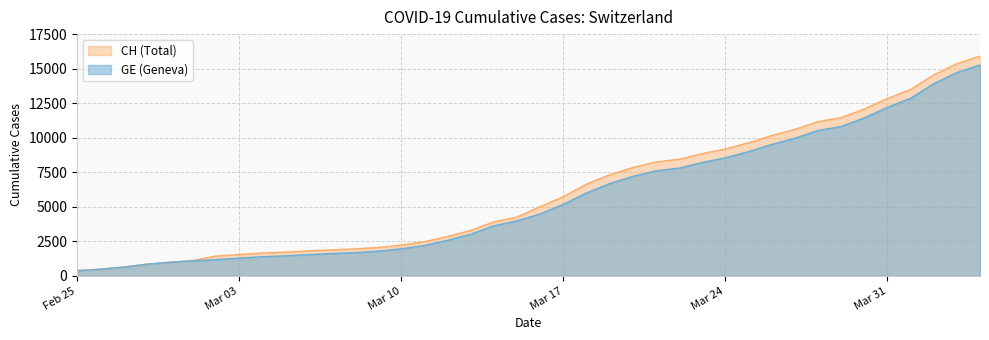

True or false: GE and CH cross at least once.

False